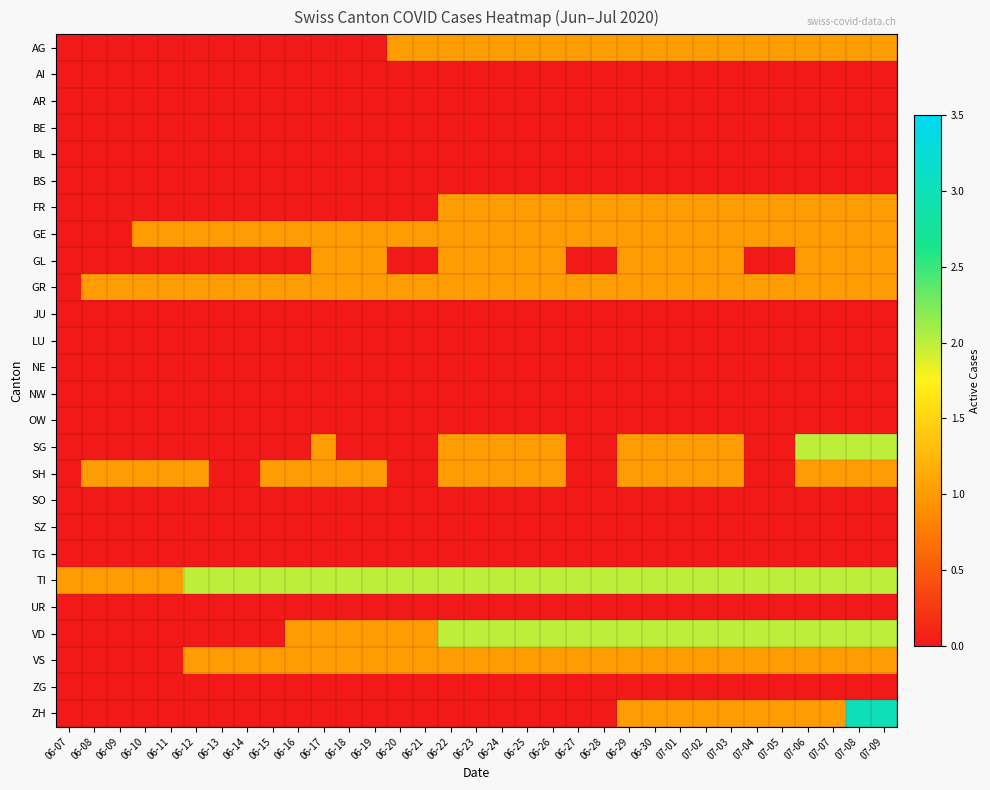

How many series are shown in this chart?

26